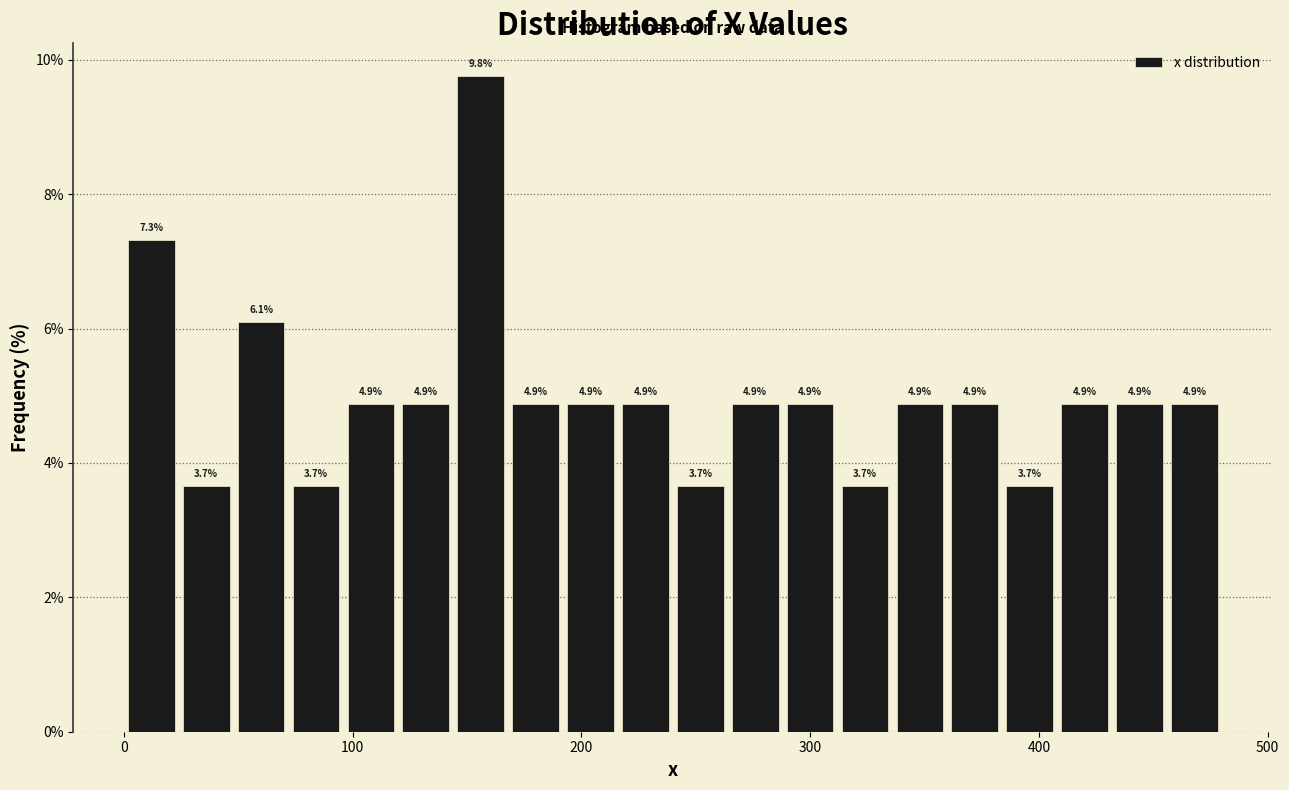

Around what value on the x-axis is the tallest bar? Give the approximate position of its centre, as read against the axis.

160